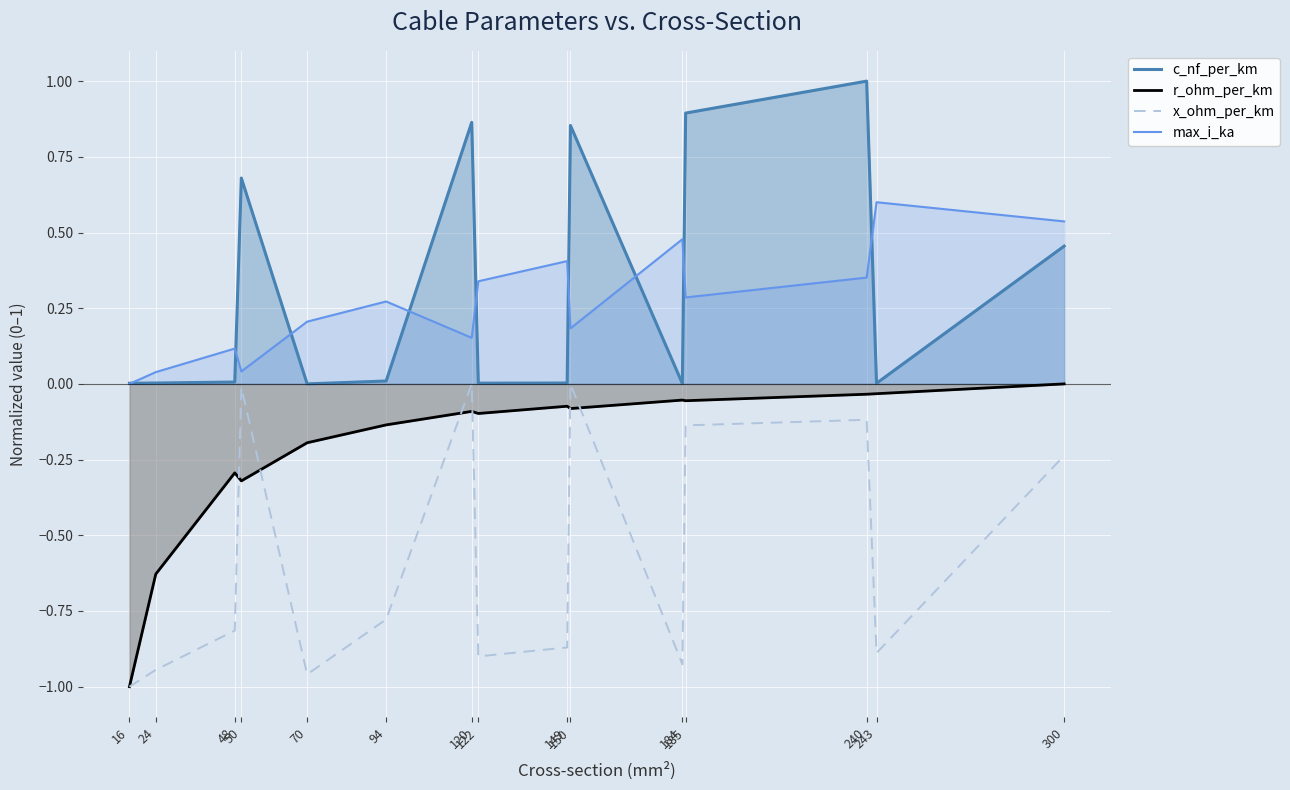

At which category is the sum across all series the highest?

240